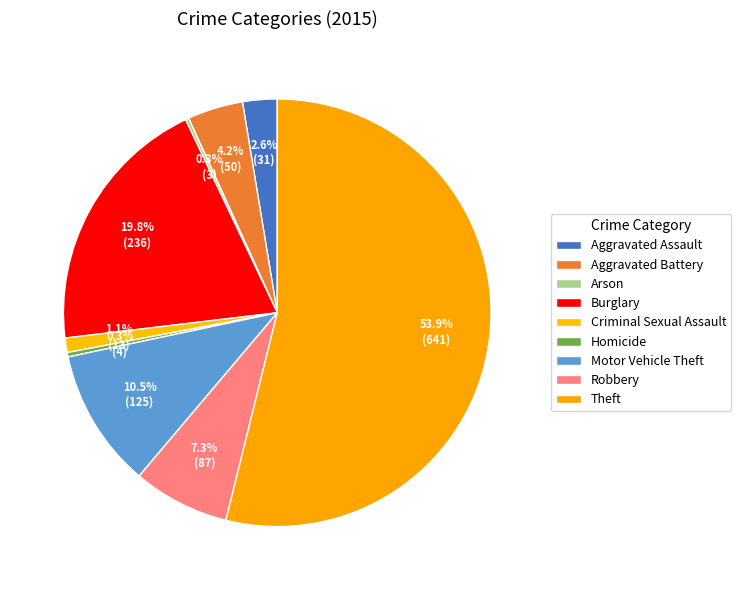

To the nearest percent, what is the combined percentage of Burglary and Aggravated Battery?

24%